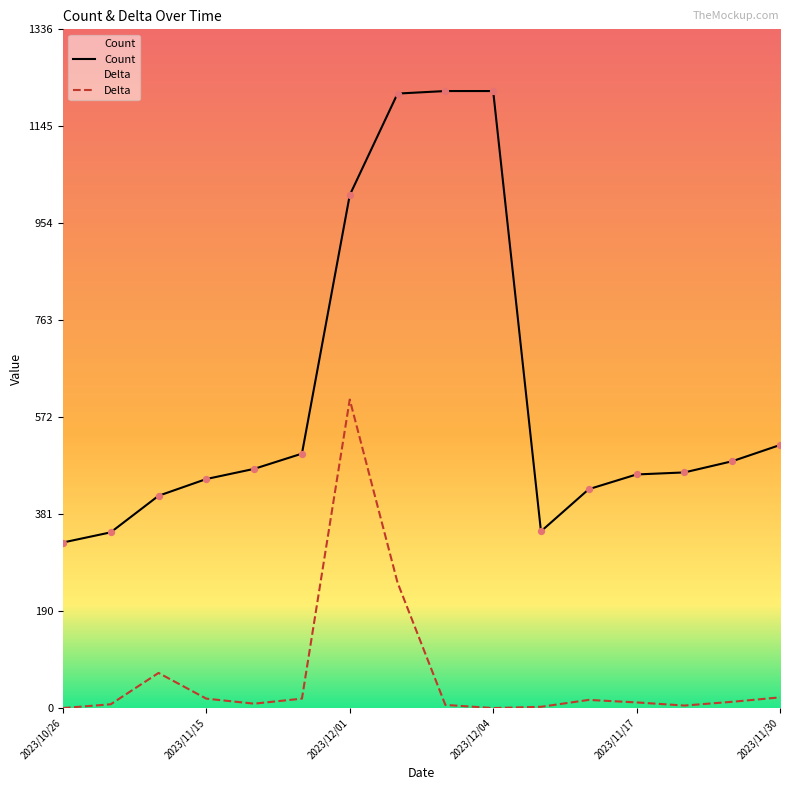

Which series contains the lowest Y value?

Delta